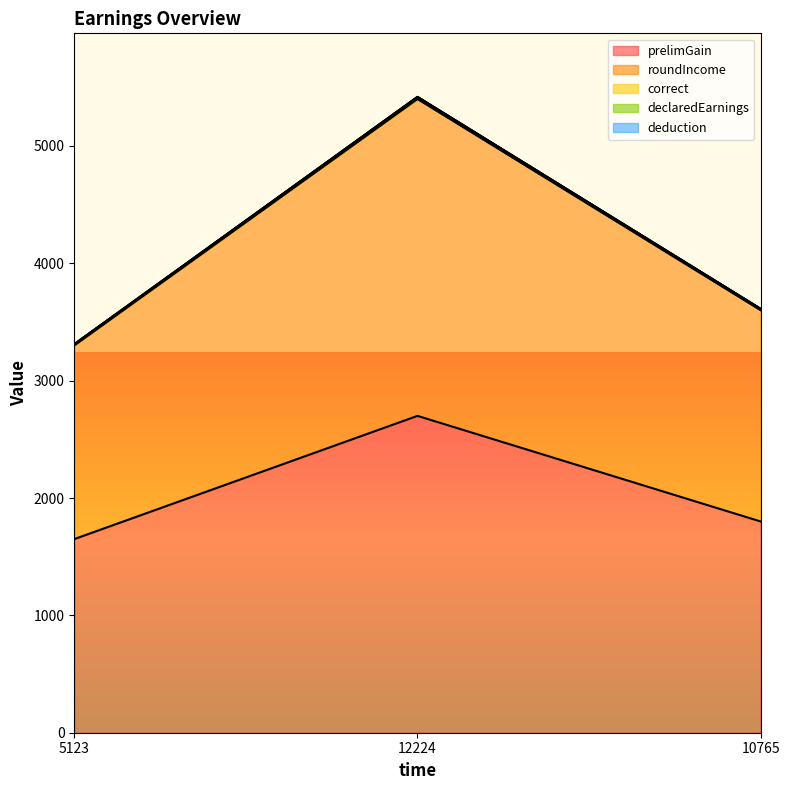

Reading left to right, what are all the values shown in this chart?

prelimGain: 5123=1650	12224=2700	10765=1800
roundIncome: 5123=3300	12224=5400	10765=3600
correct: 5123=3311	12224=5418	10765=3612